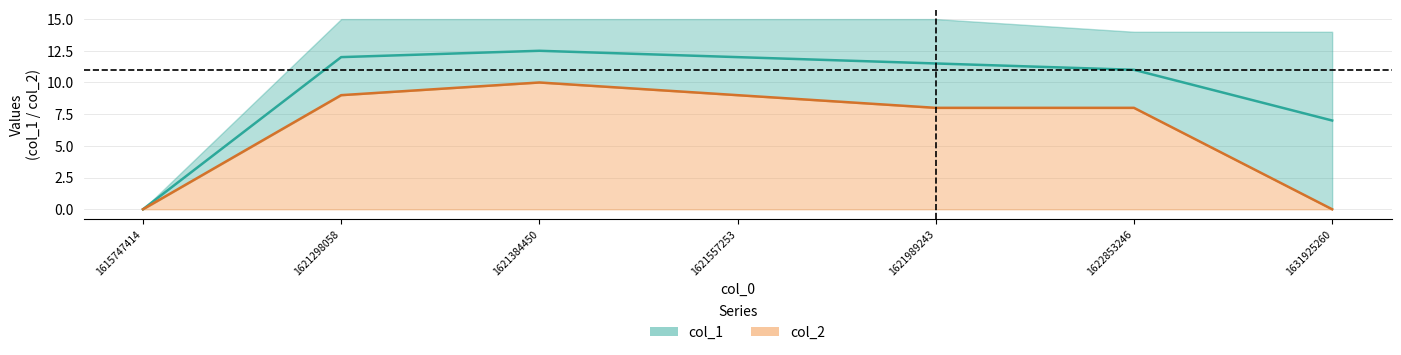

How many data points are less than 8?

2